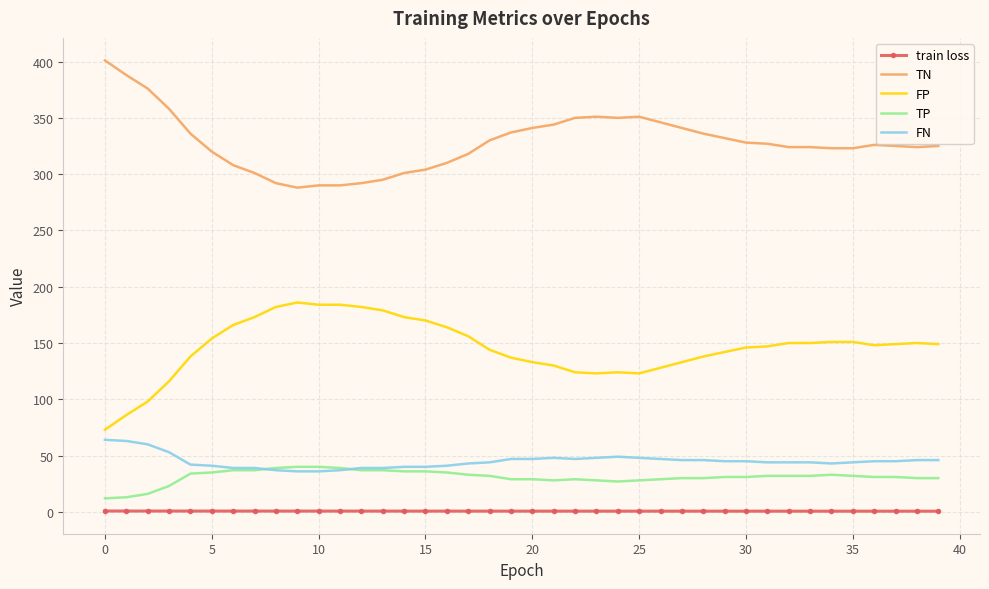

True or false: FP and TP intersect in this chart.

False